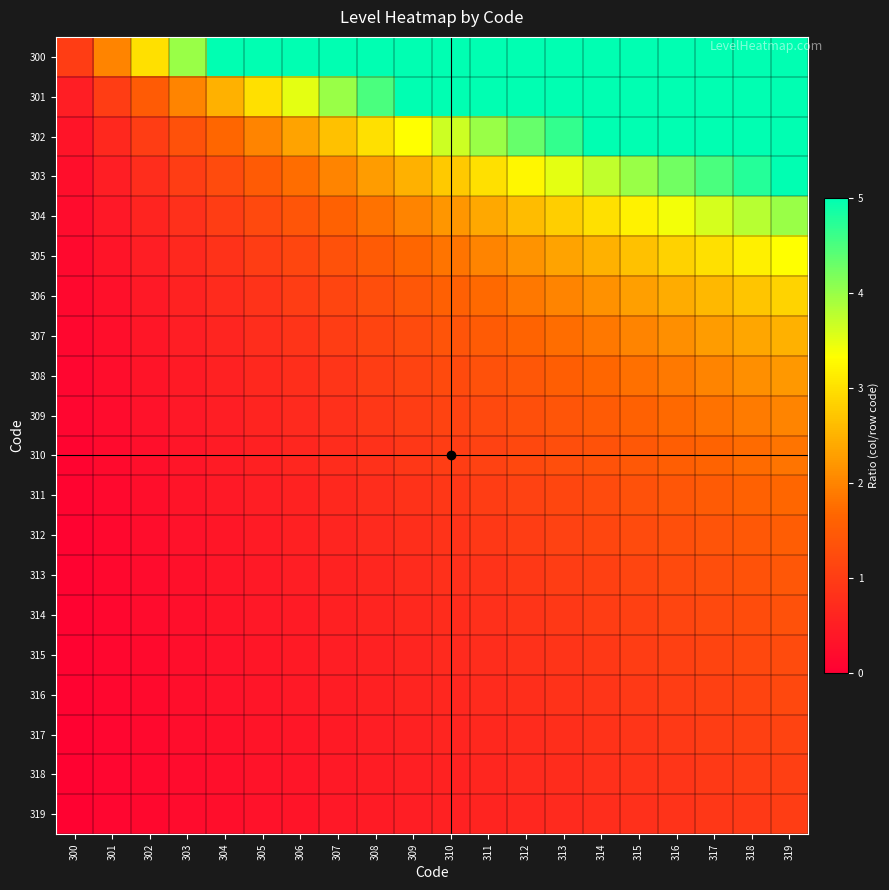

Count the number of data series in this chart.

20